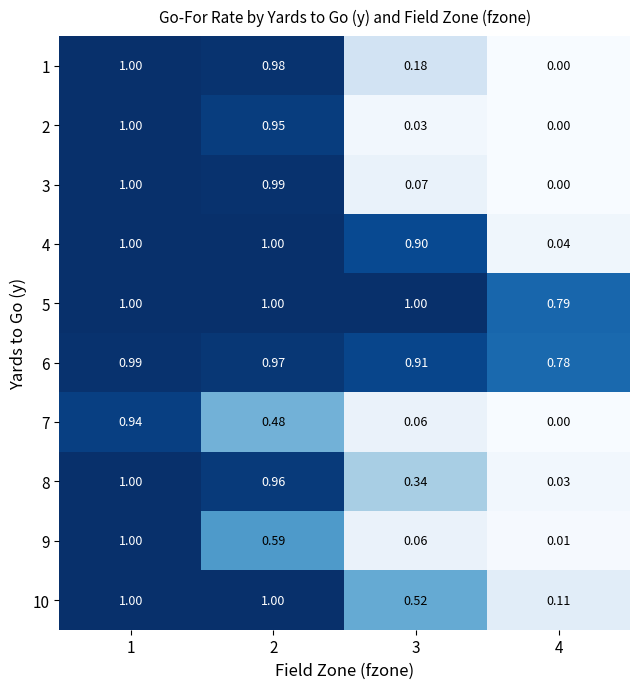

Is the value of 7 at 1 greater than the value of 8 at 4?

Yes